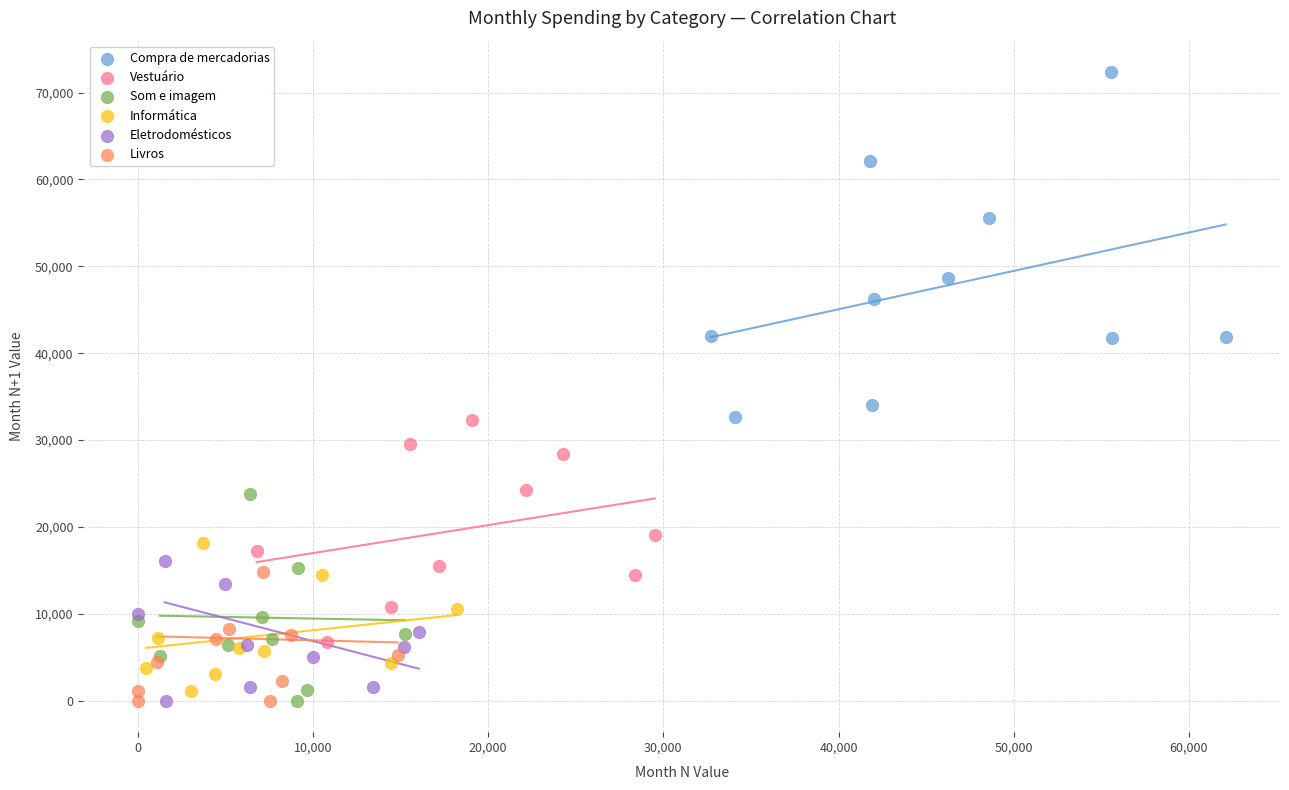

Which series has the largest Y range (max minus min)?

Compra de mercadorias